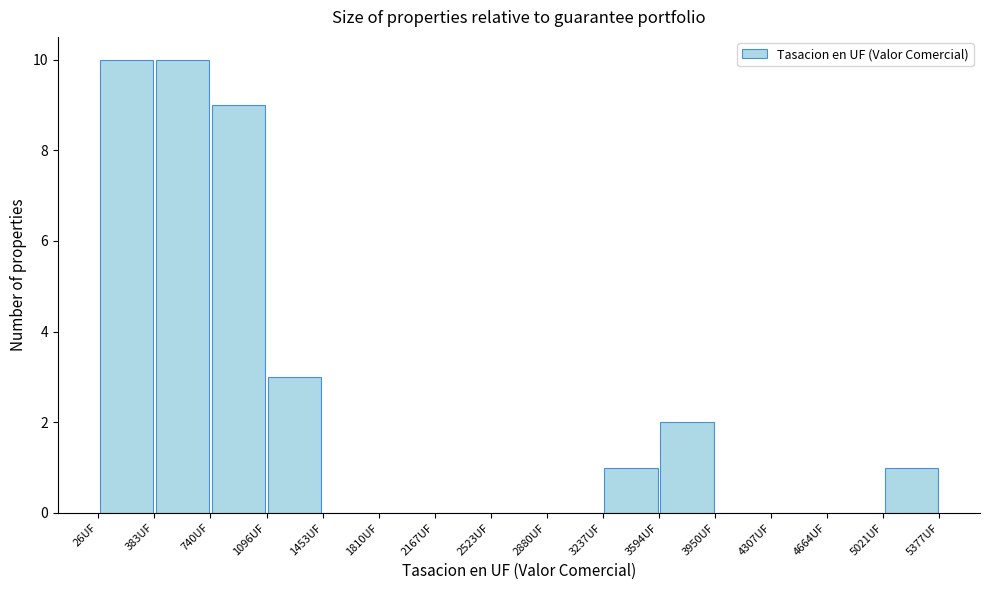

Reading left to right, transcribe this chart: for each bar, give the range it covers on the x-axis and its height. Neither the bar edges nor the heights are printed on the chart, so give them approximately, as read against the axes.

50 to 400: 10
400 to 750: 10
750 to 1100: 9
1100 to 1450: 3
1450 to 1800: 0
1800 to 2150: 0
2150 to 2500: 0
2500 to 2900: 0
2900 to 3250: 0
3250 to 3600: 1
3600 to 3950: 2
3950 to 4300: 0
4300 to 4650: 0
4650 to 5000: 0
5000 to 5400: 1